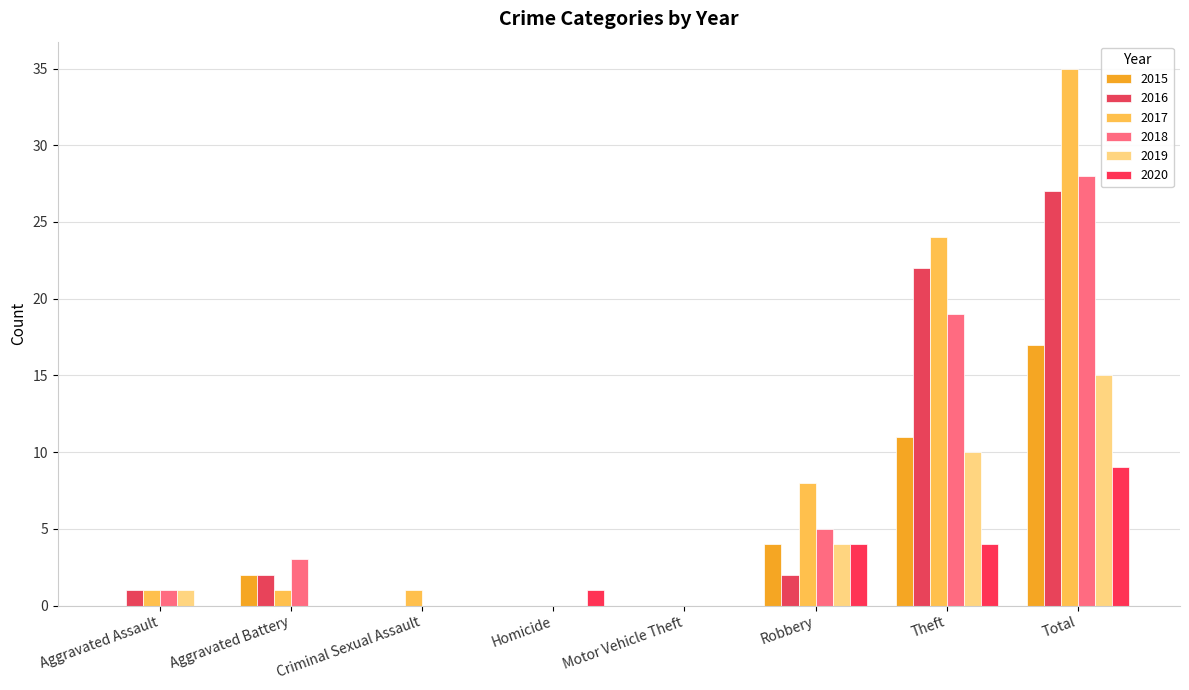

Reading left to right, list all the values displayed in this chart.

2015: Aggravated Assault=0	Aggravated Battery=2	Criminal Sexual Assault=0	Homicide=0	Motor Vehicle Theft=0	Robbery=4	Theft=11	Total=17
2016: Aggravated Assault=1	Aggravated Battery=2	Criminal Sexual Assault=0	Homicide=0	Motor Vehicle Theft=0	Robbery=2	Theft=22	Total=27
2017: Aggravated Assault=1	Aggravated Battery=1	Criminal Sexual Assault=1	Homicide=0	Motor Vehicle Theft=0	Robbery=8	Theft=24	Total=35
2018: Aggravated Assault=1	Aggravated Battery=3	Criminal Sexual Assault=0	Homicide=0	Motor Vehicle Theft=0	Robbery=5	Theft=19	Total=28
2019: Aggravated Assault=1	Aggravated Battery=0	Criminal Sexual Assault=0	Homicide=0	Motor Vehicle Theft=0	Robbery=4	Theft=10	Total=15
2020: Aggravated Assault=0	Aggravated Battery=0	Criminal Sexual Assault=0	Homicide=1	Motor Vehicle Theft=0	Robbery=4	Theft=4	Total=9